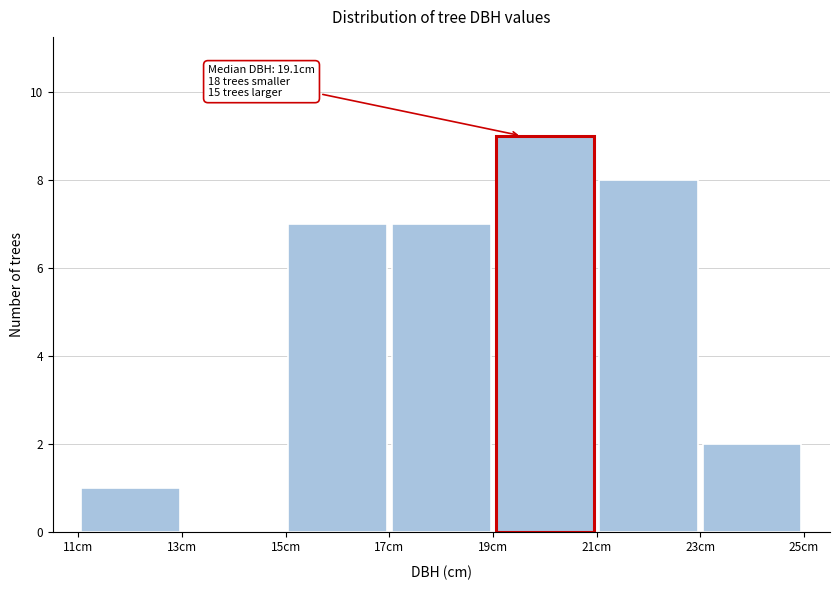

Which range on the x-axis has the tallest bar?

19 to 21